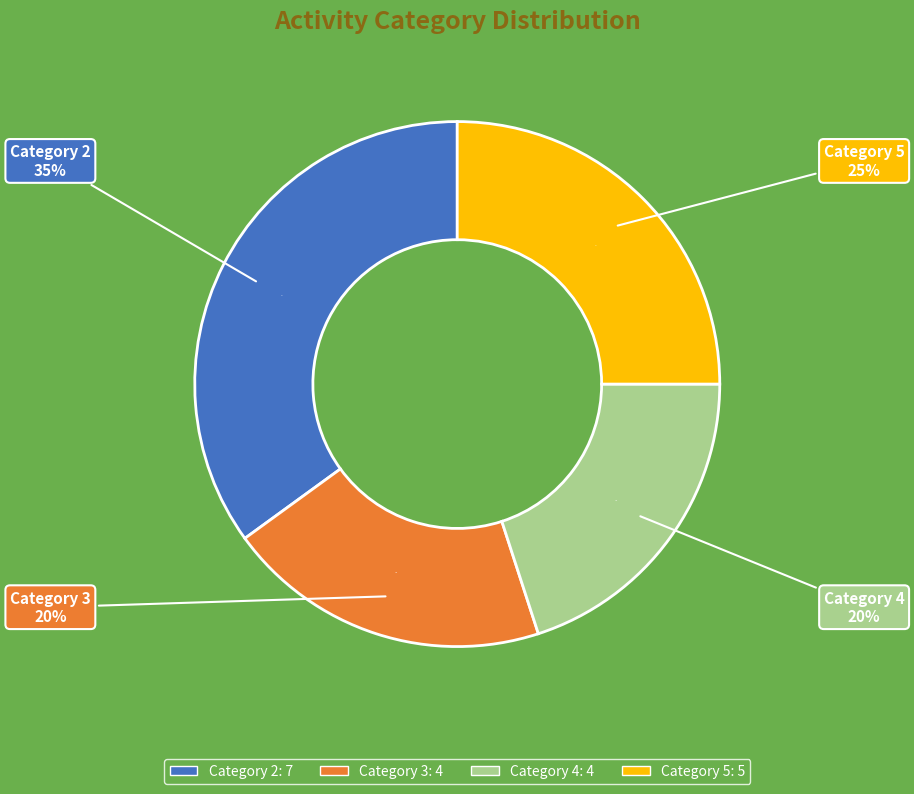

Does 5 represent more than half of the total?

No